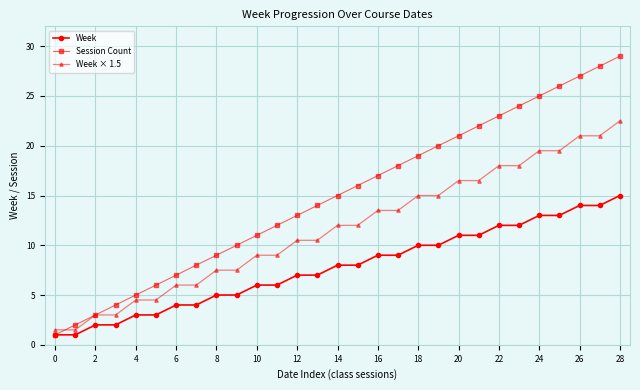

What is the lowest value of the Week series?

1.0